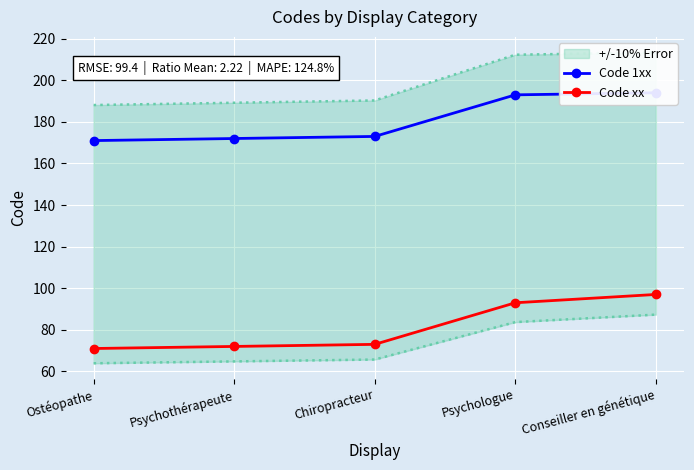

Between Chiropracteur and Psychologue, which is larger?

Psychologue